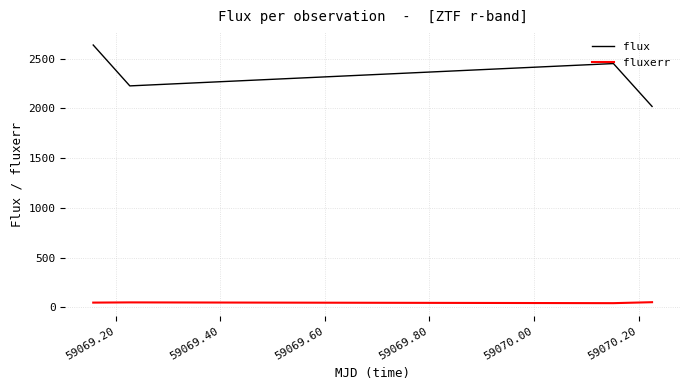

How many lines are shown in the chart?

2